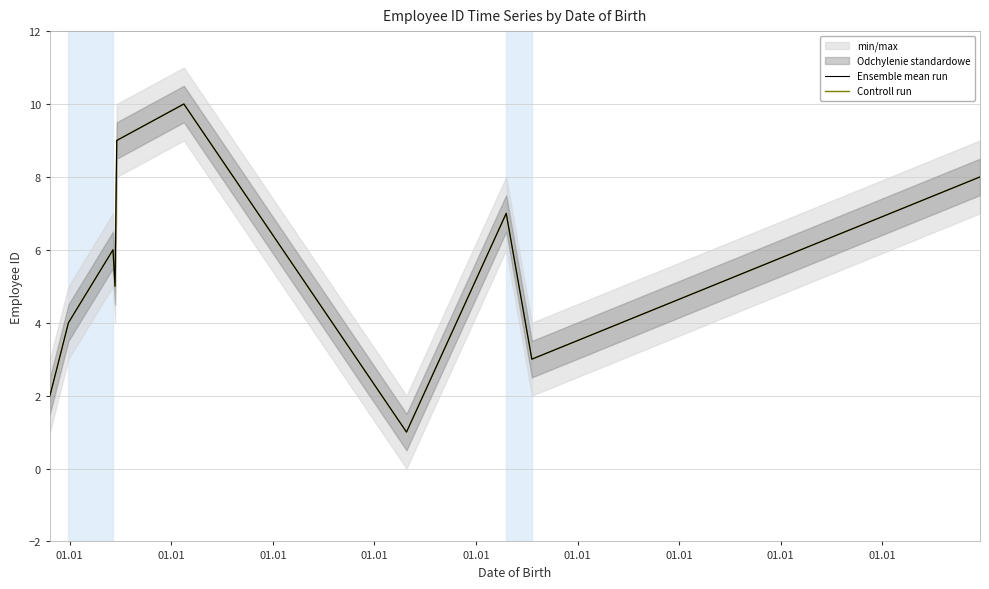

Rank the categories by Controll run value from lowest to highest.

01.01, 01.01, 01.01, 01.01, 01.01, 01.01, 01.01, 01.01, 01.01, 01.01